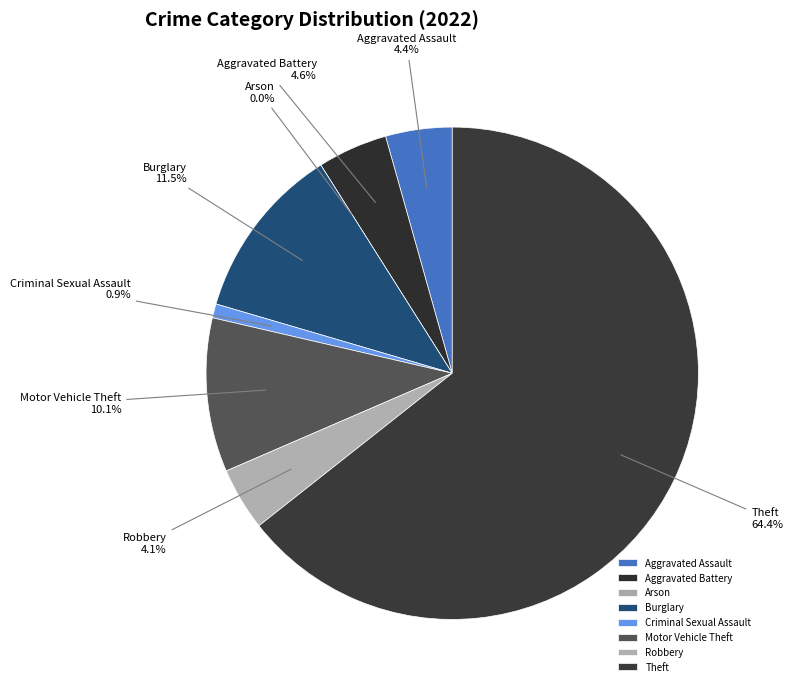

Which slice is the largest?

Theft